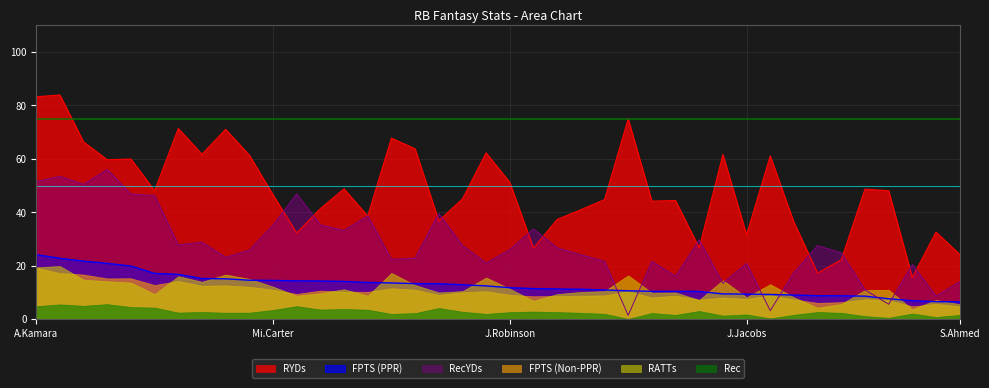

What is the approximate value of RYDs at J.McNichols?

44.7